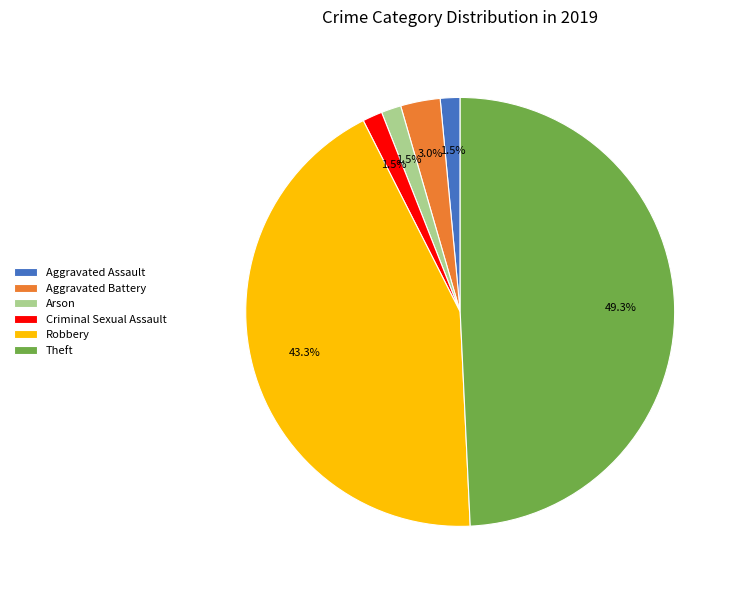

True or false: Theft accounts for 49% of the total.

True